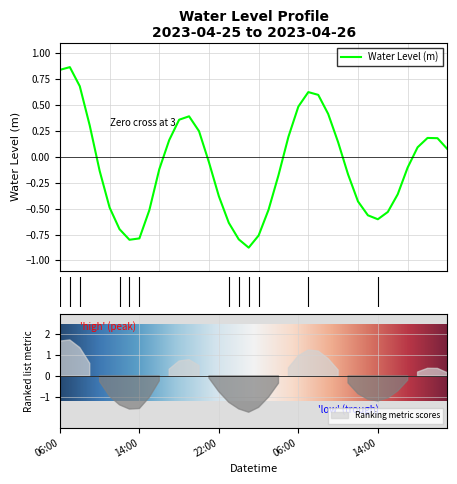

List the labels in order of value, smallest first.

2023-04-26 01:00, 2023-04-25 13:00, 2023-04-26 00:00, 2023-04-25 14:00, 2023-04-26 02:00, 2023-04-25 12:00, 2023-04-25 23:00, 2023-04-26 14:00, 2023-04-26 13:00, 2023-04-26 15:00, 2023-04-25 15:00, 2023-04-26 03:00, 2023-04-25 11:00, 2023-04-26 12:00, 2023-04-25 22:00, 2023-04-26 16:00, 2023-04-26 04:00, 2023-04-26 11:00, 2023-04-25 10:00, 2023-04-25 16:00, 2023-04-26 17:00, 2023-04-25 21:00, 2023-04-26 21:00, 2023-04-26 18:00, 2023-04-26 10:00, 2023-04-25 17:00, 2023-04-26 20:00, 2023-04-26 19:00, 2023-04-26 05:00, 2023-04-25 20:00, 2023-04-25 09:00, 2023-04-25 18:00, 2023-04-25 19:00, 2023-04-26 09:00, 2023-04-26 06:00, 2023-04-26 08:00, 2023-04-26 07:00, 2023-04-25 08:00, 2023-04-25 06:00, 2023-04-25 07:00